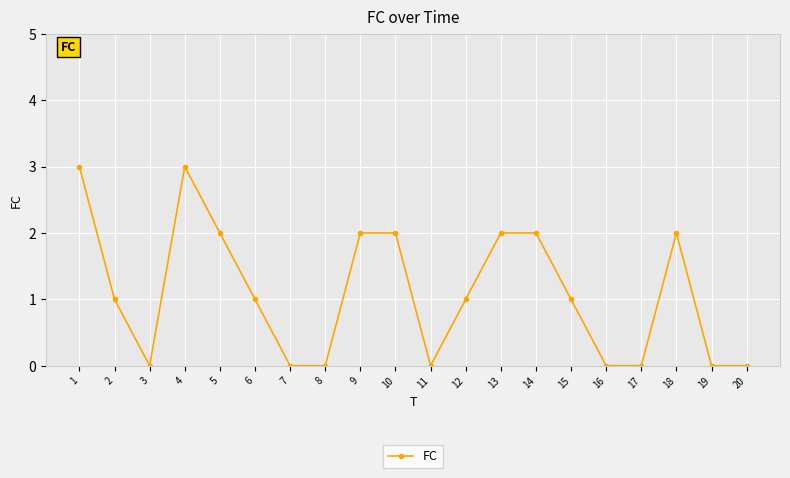

What is the maximum value shown in the chart?

3